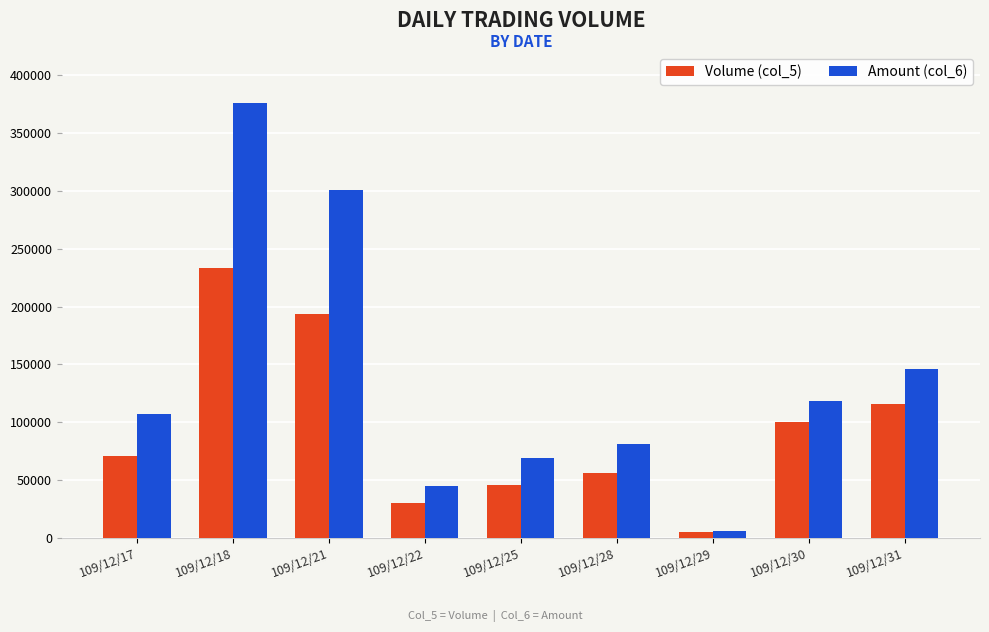

What is the lowest value of the Amount (col_6) series?

6150